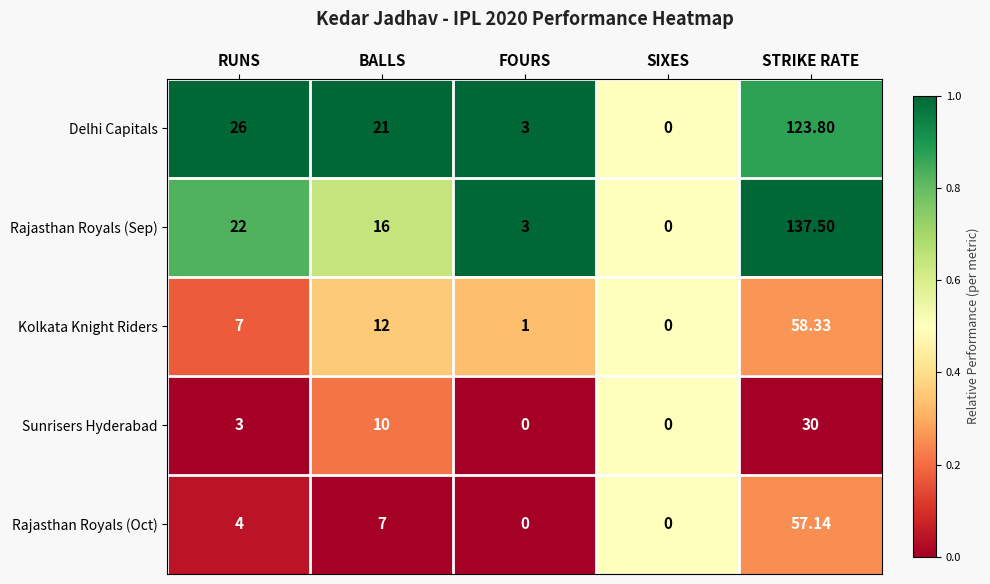

At STRIKE RATE, list the series in order from smallest to largest.

Sunrisers Hyderabad, Rajasthan Royals (Oct), Kolkata Knight Riders, Delhi Capitals, Rajasthan Royals (Sep)